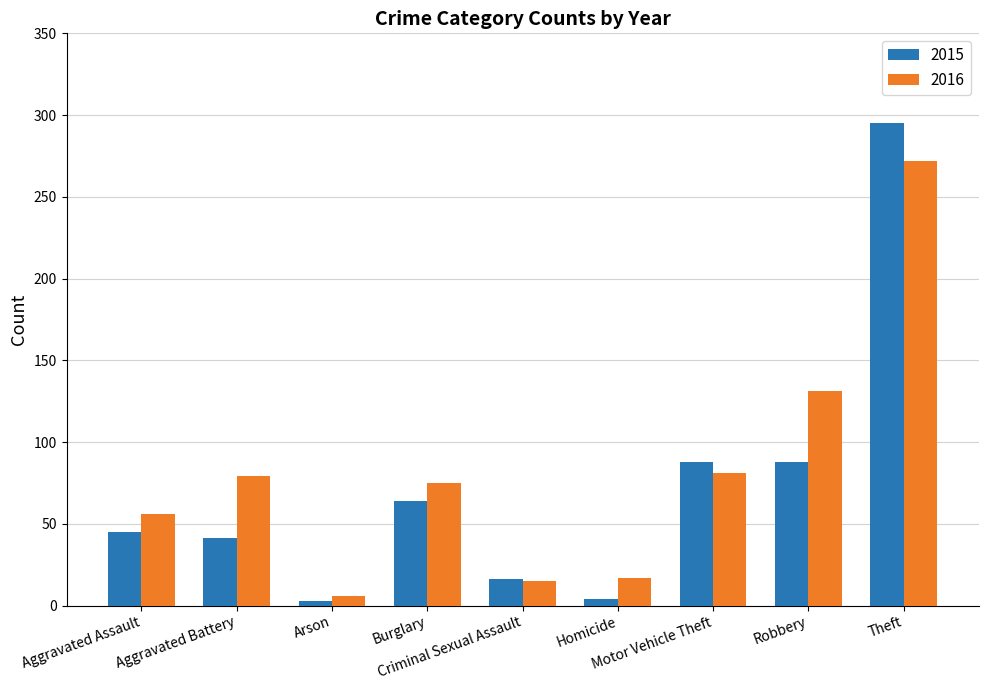

Rank the series by their maximum value, from highest to lowest.

2015, 2016